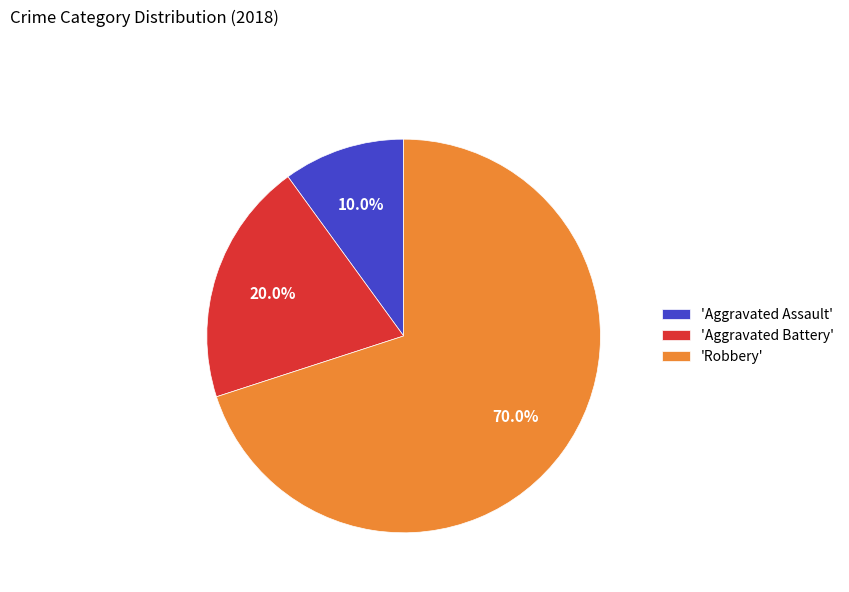

Does 'Aggravated Assault' account for over 50% of the chart?

No